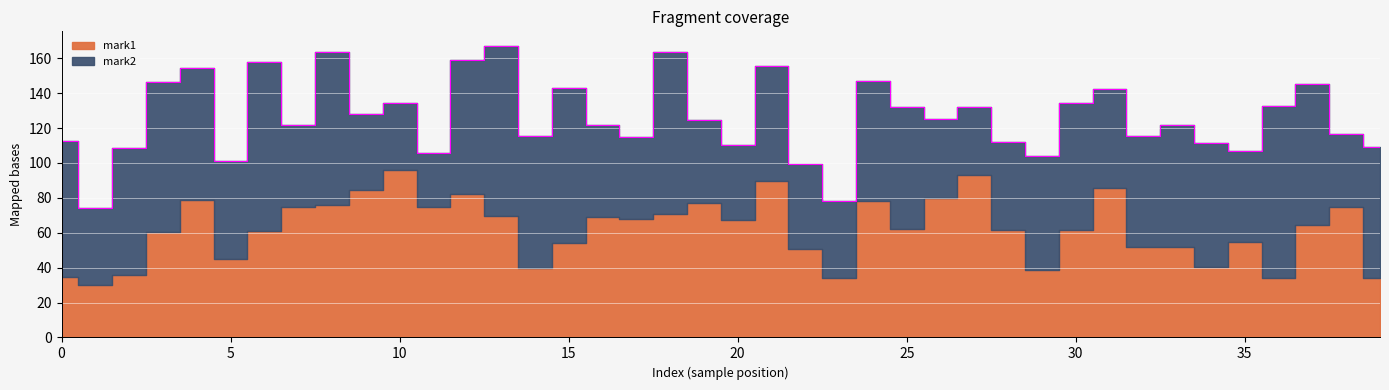

What is the minimum value for mark1?

30.3